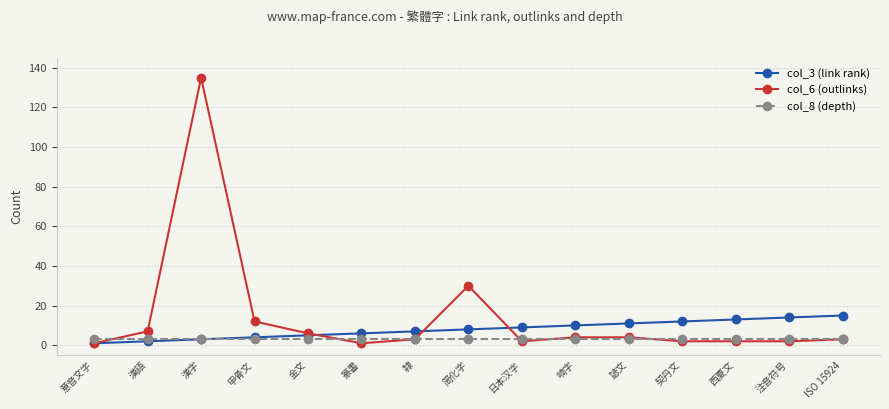

Reading left to right, transcribe all the data shown in this chart.

col_3 (link rank): 意音文字=1	漢語=2	漢字=3	甲骨文=4	金文=5	篆書=6	隸=7	简化字=8	日本汉字=9	喃字=10	諺文=11	契丹文=12	西夏文=13	注音符号=14	ISO 15924=15
col_6 (outlinks): 意音文字=1	漢語=7	漢字=135	甲骨文=12	金文=6	篆書=1	隸=3	简化字=30	日本汉字=2	喃字=4	諺文=4	契丹文=2	西夏文=2	注音符号=2	ISO 15924=3
col_8 (depth): 意音文字=3	漢語=3	漢字=3	甲骨文=3	金文=3	篆書=3	隸=3	简化字=3	日本汉字=3	喃字=3	諺文=3	契丹文=3	西夏文=3	注音符号=3	ISO 15924=3